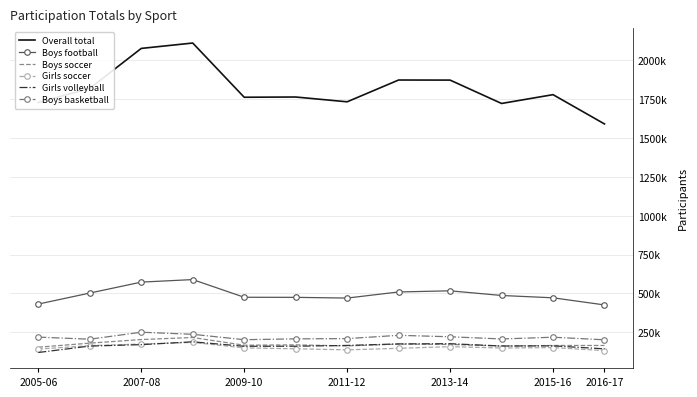

Rank the series by their maximum value, from lowest to highest.

Girls soccer, Girls volleyball, Boys soccer, Boys basketball, Boys football, Overall total